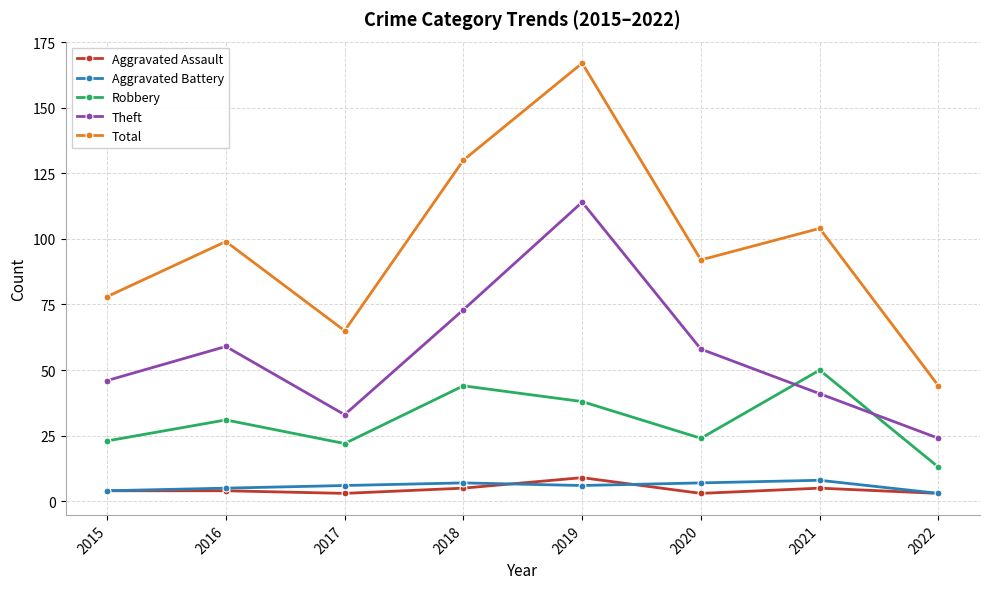

What is the spread (max minus min) of values at 2021?

99